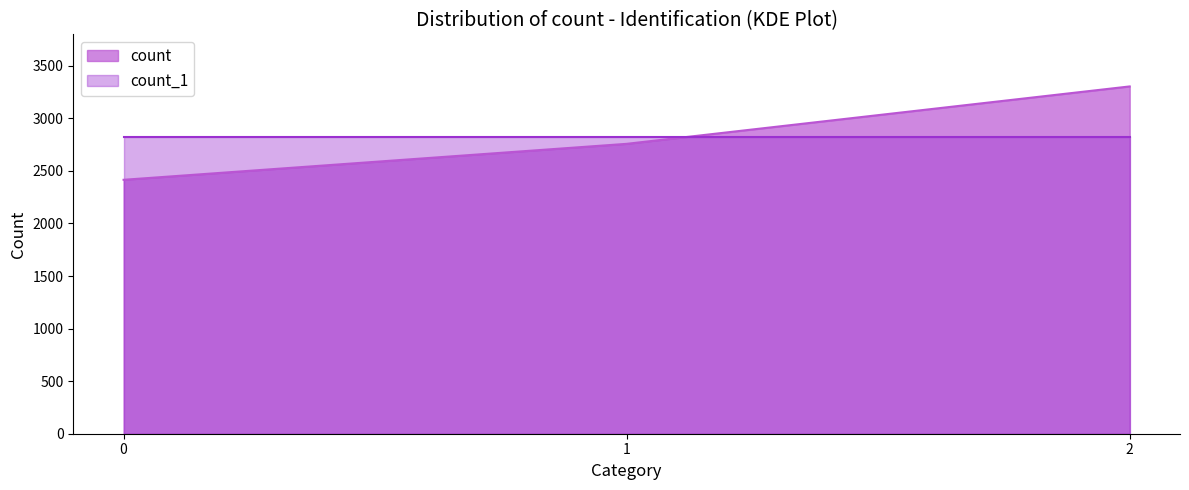

What is the total value across all series at 2?

6128